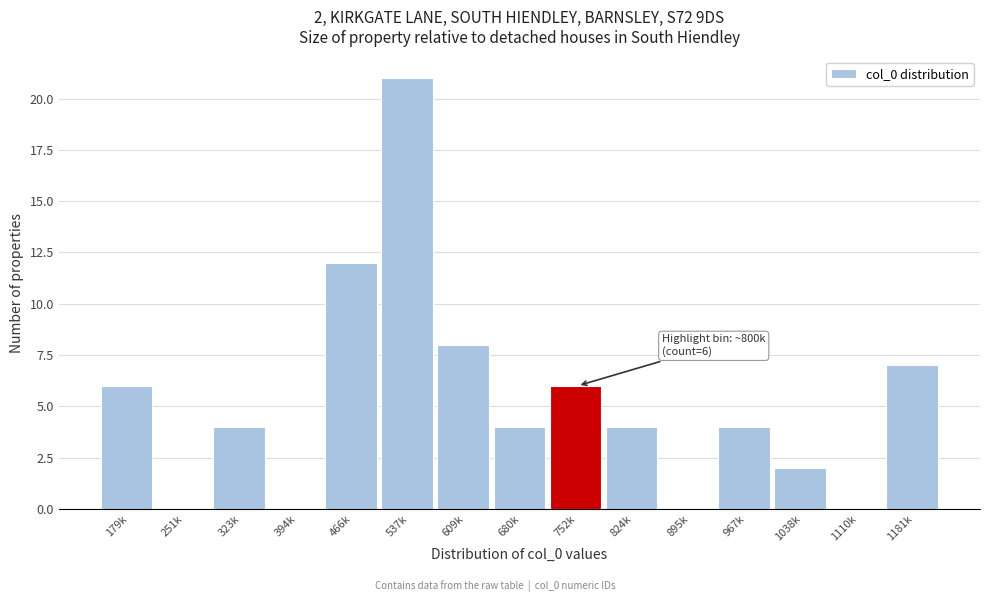

Reading left to right, list all the values displayed in this chart.

179k=6	251k=0	323k=4	394k=0	466k=12	537k=21	609k=8	680k=4	752k=6	824k=4	895k=0	967k=4	1038k=2	1110k=0	1181k=7